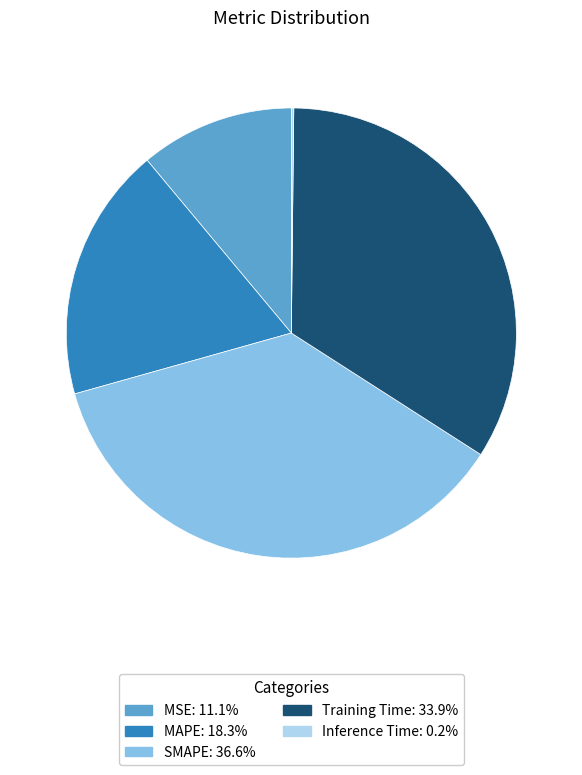

Does SMAPE account for over 50% of the chart?

No